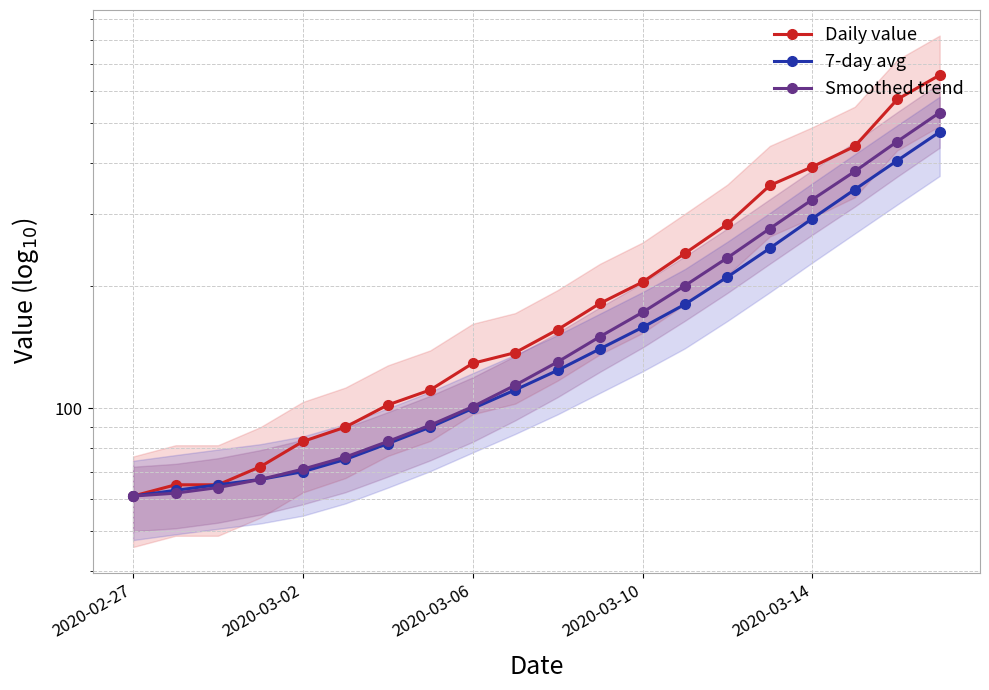

Reading left to right, extract all data points from this chart.

Daily value: 61	65	65	72	83	90	102	111	129	137	156	181	204	240	283	352	391	439	572	656
7-day avg: 61	63	65	67	70	75	82	90	100	111	124	140	158	180	210	247	292	344	405	476
Smoothed trend: 61	62	64	67	71	76	83	91	101	114	130	150	172	200	234	276	325	381	451	531